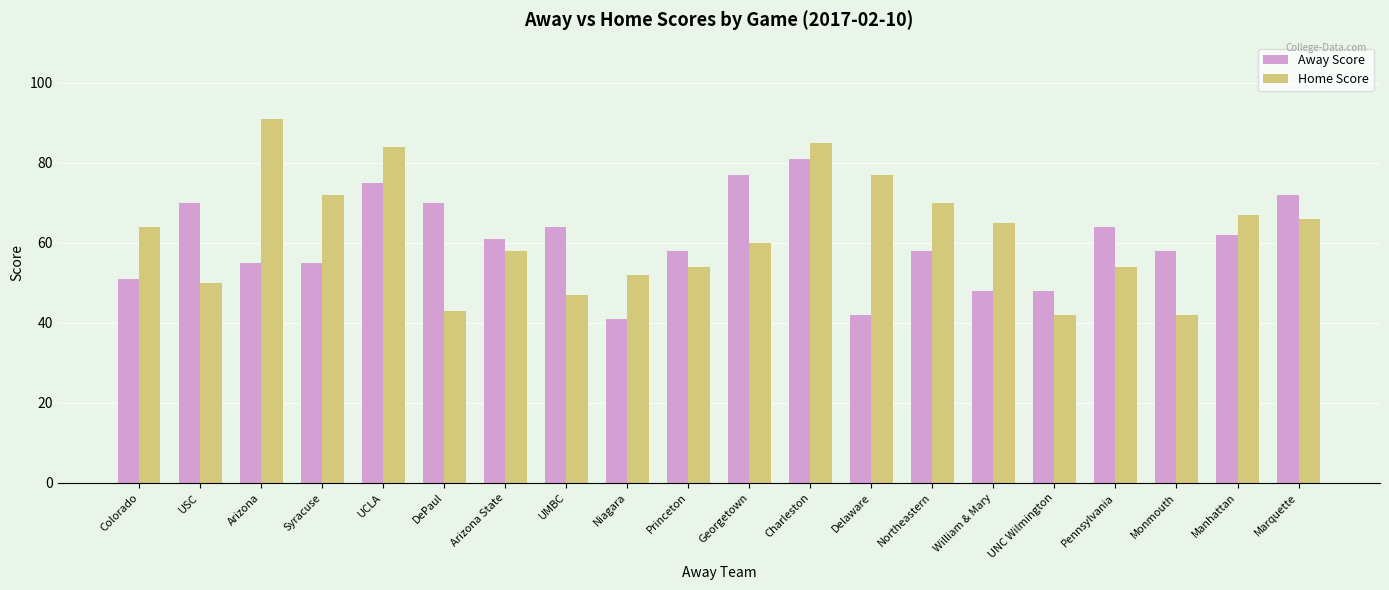

Which label corresponds to the smallest value in the chart?

Niagara